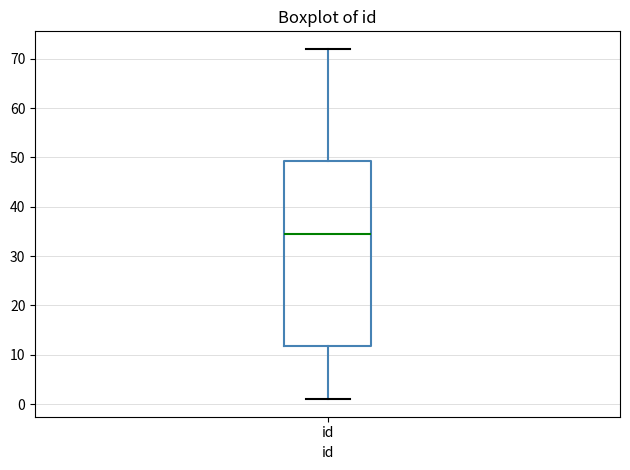

Where is the upper edge of the box for id on the y-axis? The values are not printed on the chart, so give them approximately, as read against the axis.

49